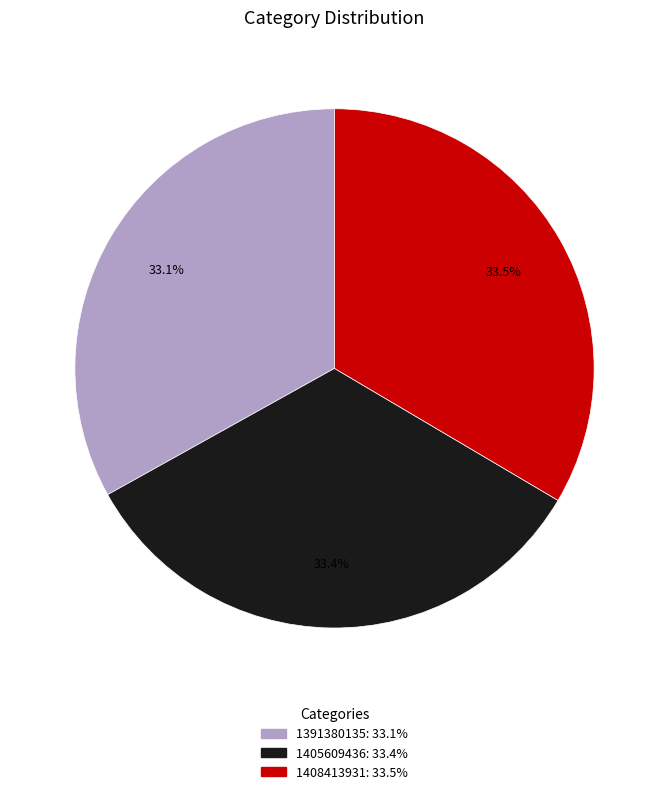

Combined, what portion of the pie is 1408413931 and 1405609436?

66.9%